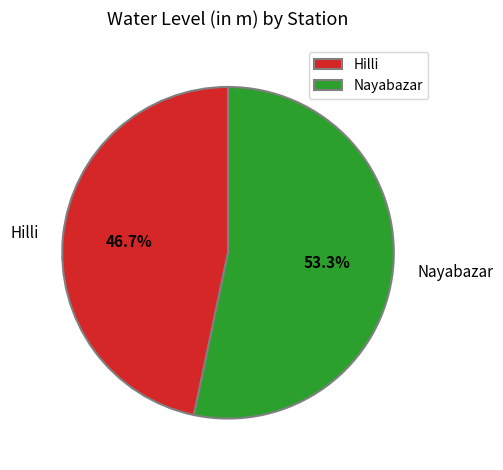

Which slice is the largest?

Nayabazar